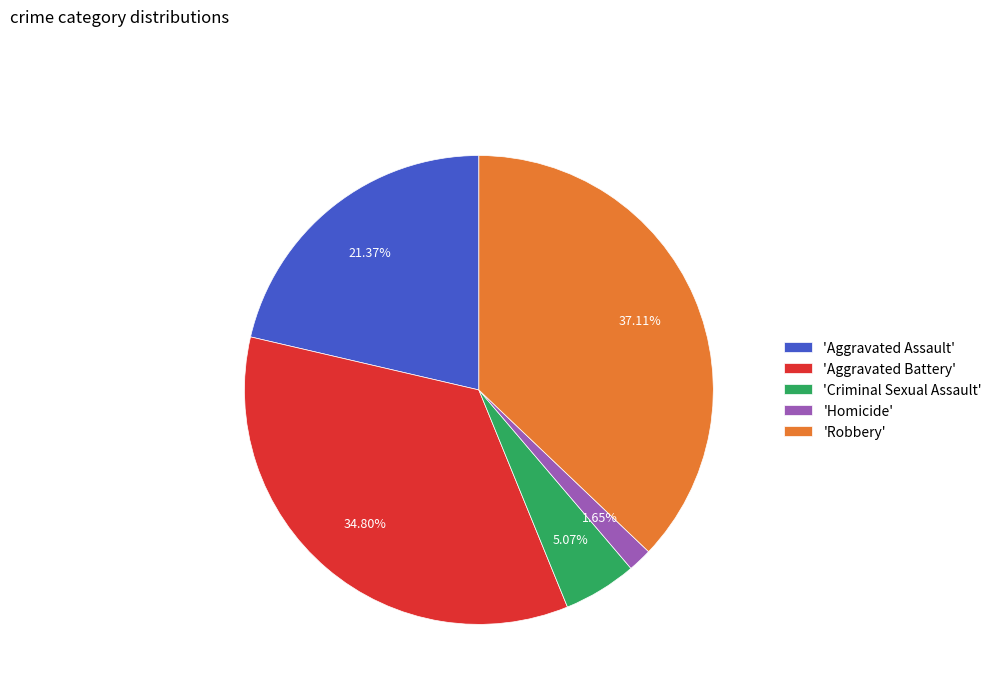

Does any single category account for the majority?

No